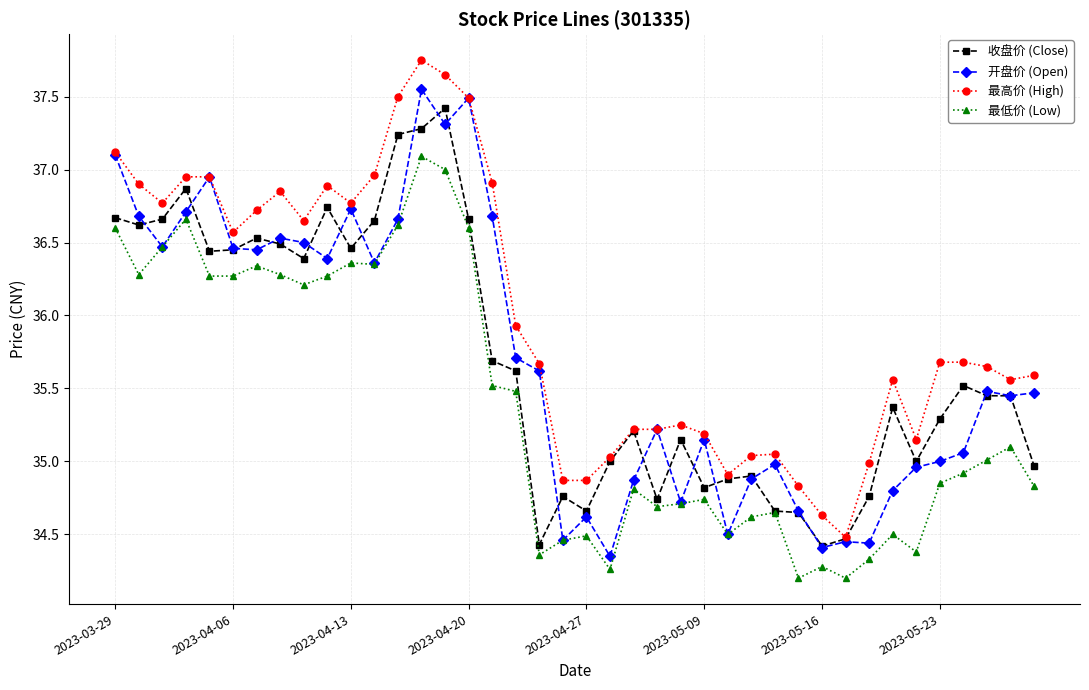

True or false: 最高价 (High) and 最低价 (Low) intersect in this chart.

False